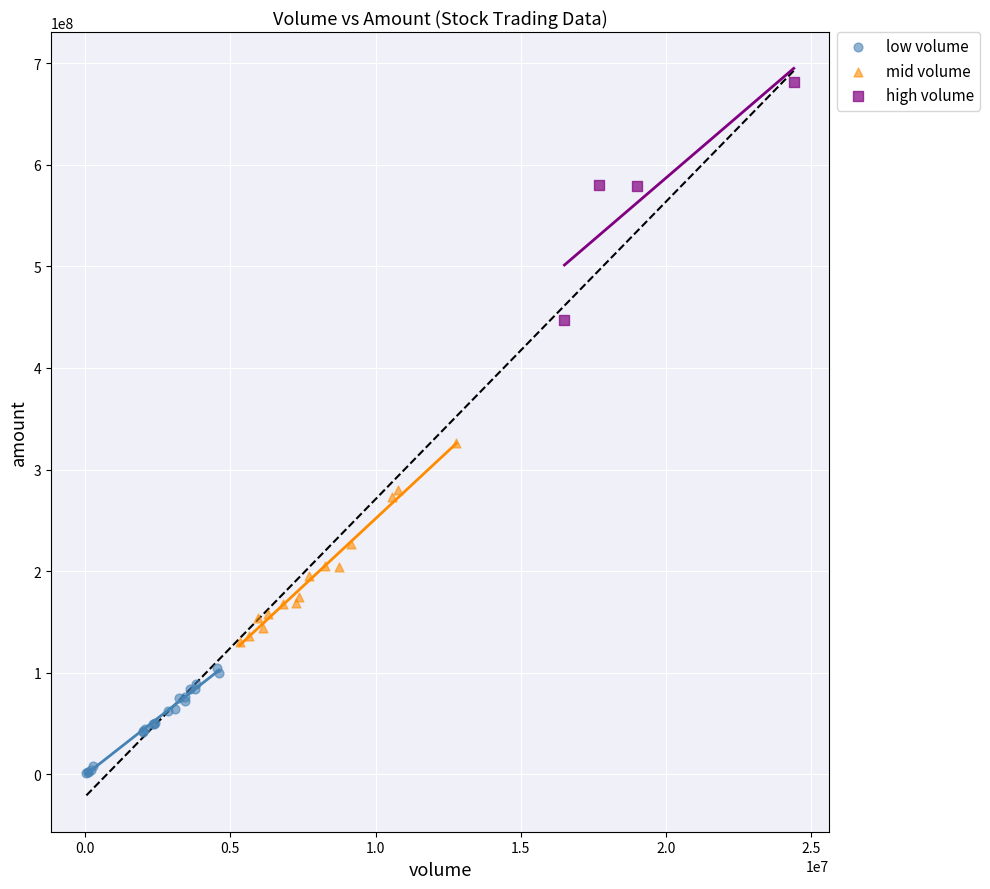

Which series contains the highest Y value?

high volume